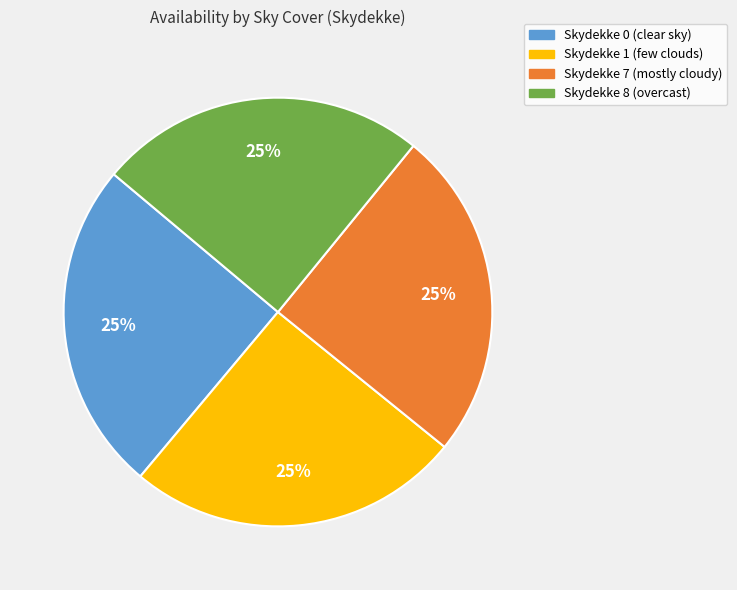

To the nearest percent, what is the average slice percentage?

25%